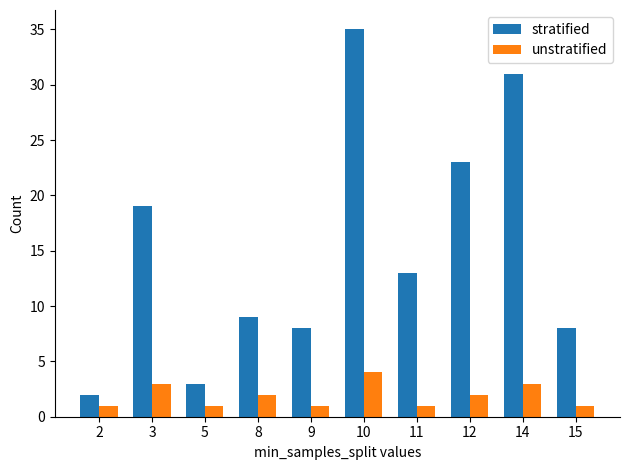

List the series in order of their overall mean, lowest first.

unstratified, stratified